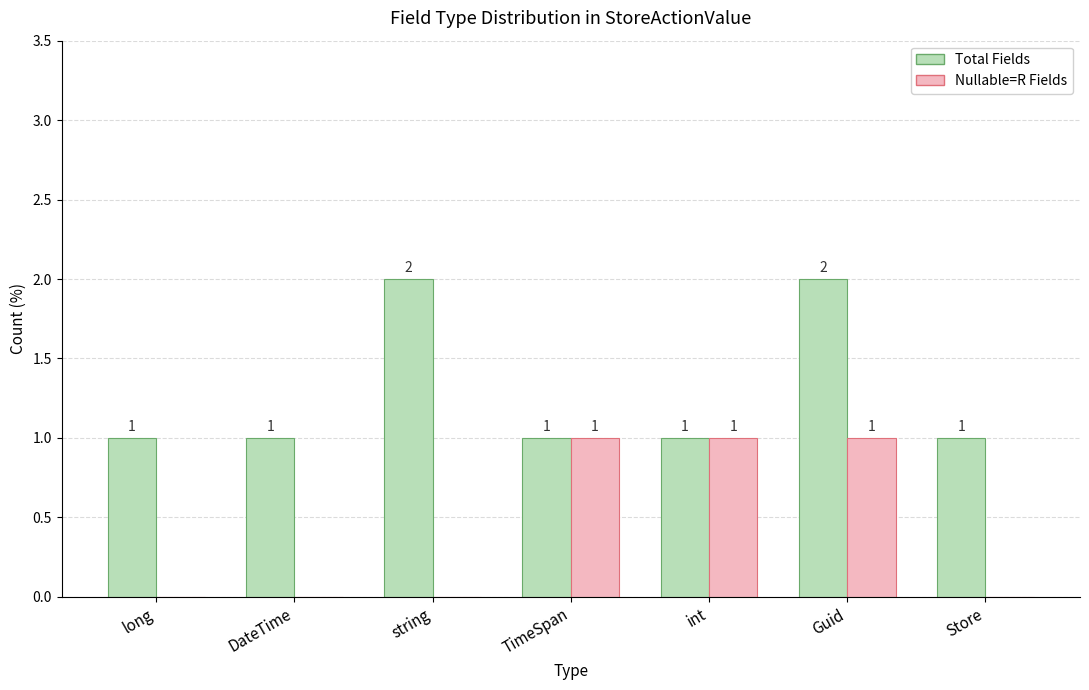

How many Nullable=R Fields values are between 0 and 1?

7